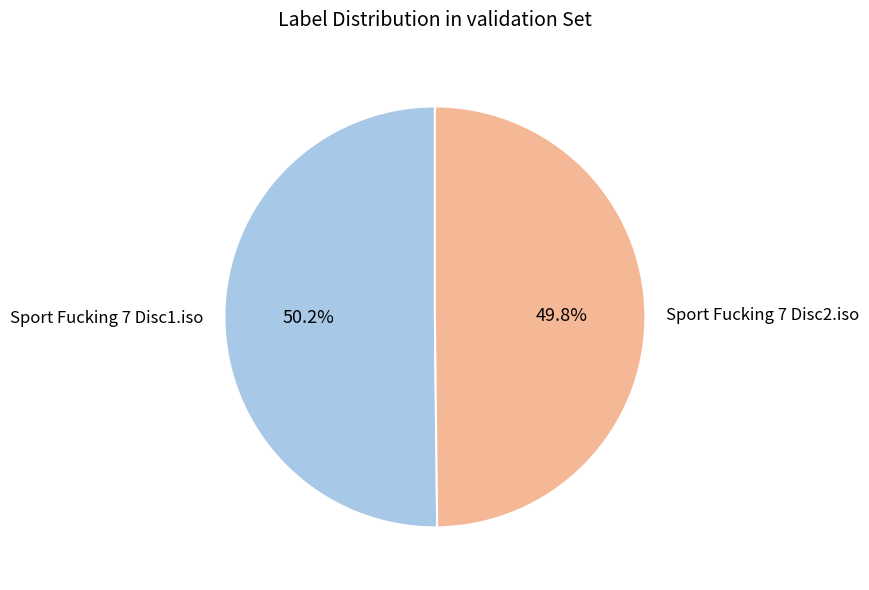

True or false: Sport Fucking 7 Disc2.iso accounts for 50% of the total.

True